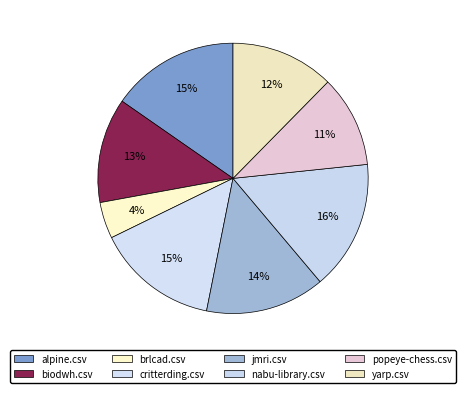

Count the number of slices in the pie.

8